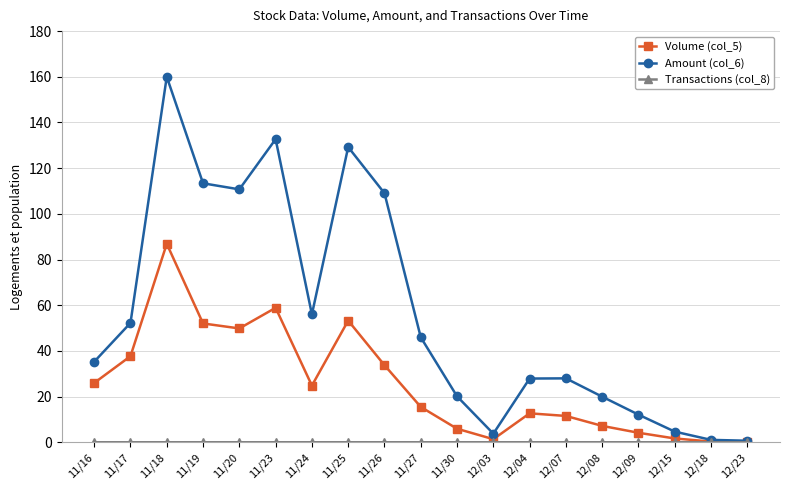

True or false: Amount (col_6) has more than 1 interior local peaks.

True